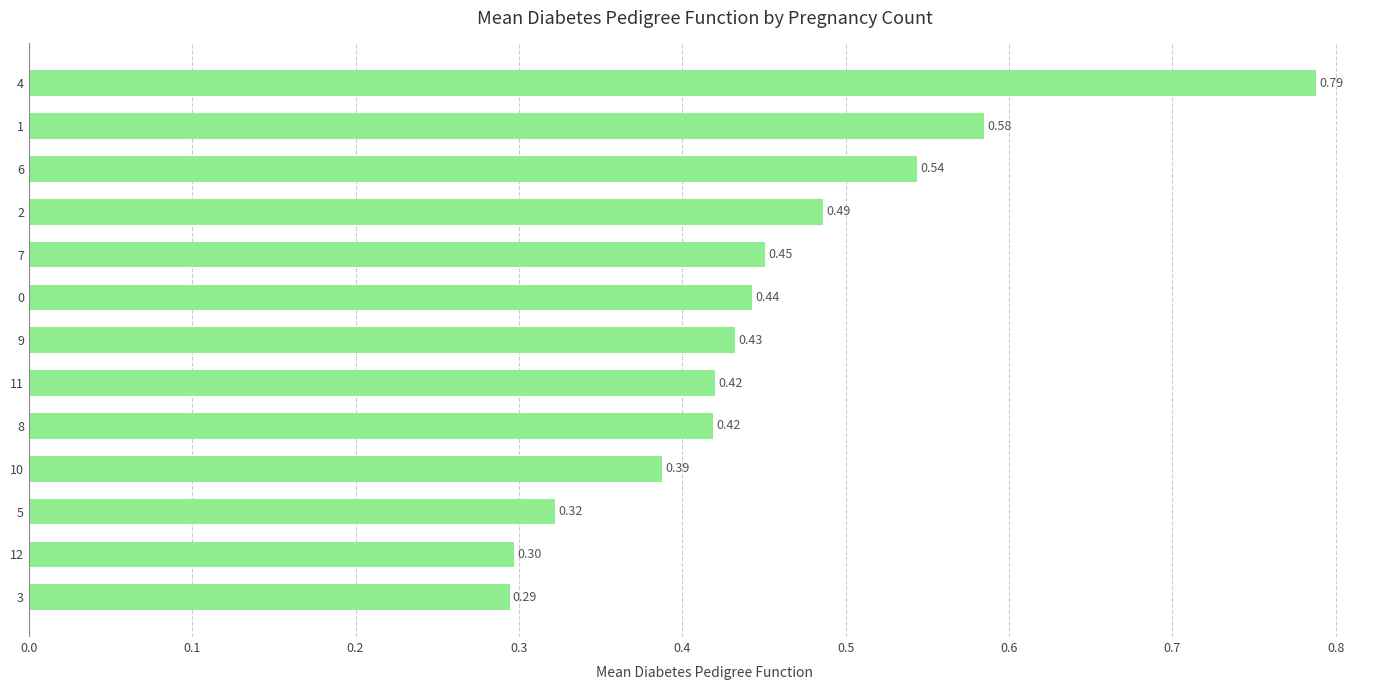

Where is the data nearest to the value 0?

3